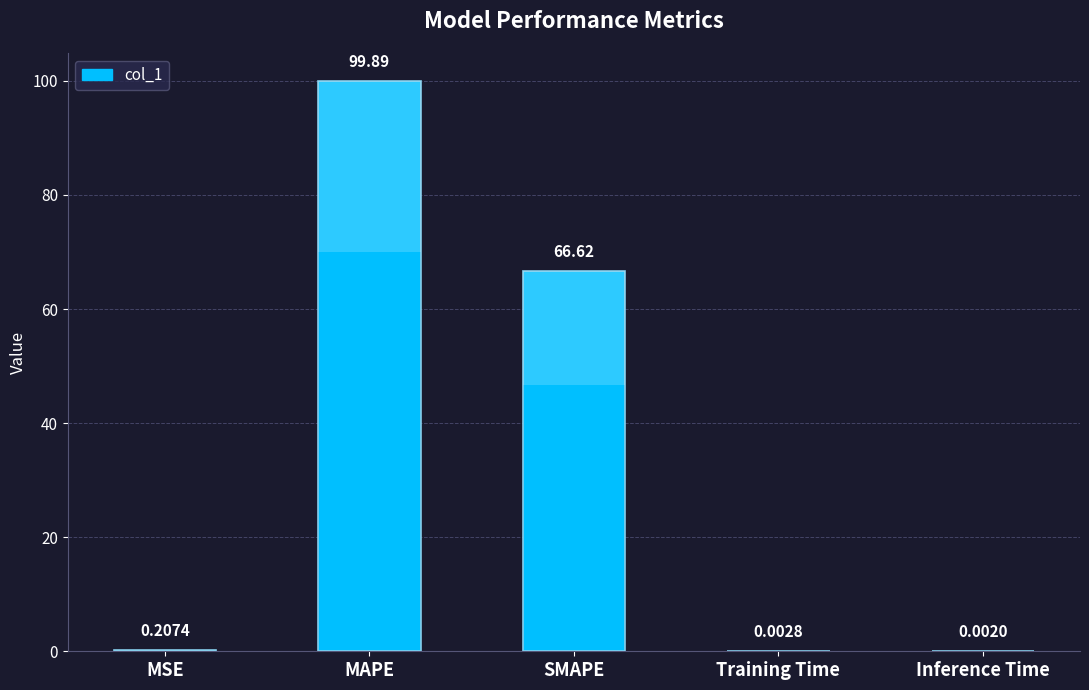

What is the difference between the values at MAPE and Inference Time?

99.9